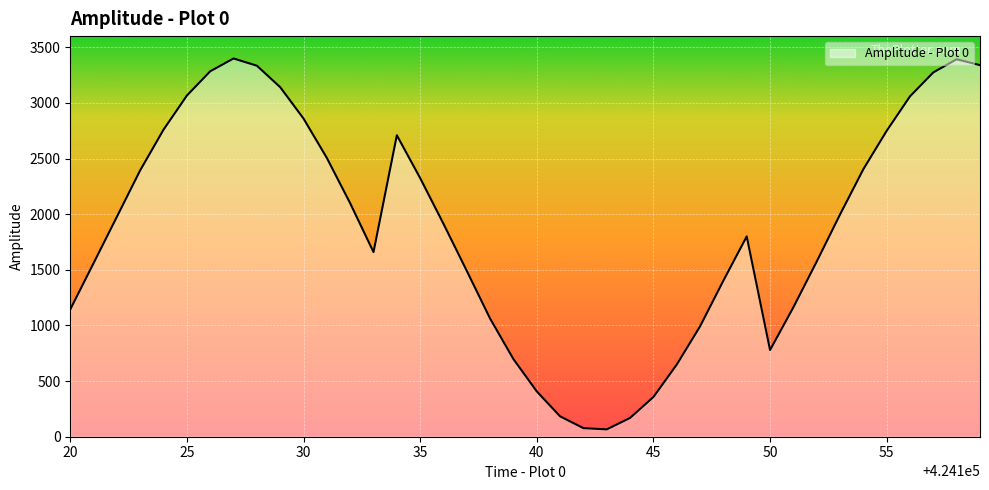

What is the greatest value displayed?

3399